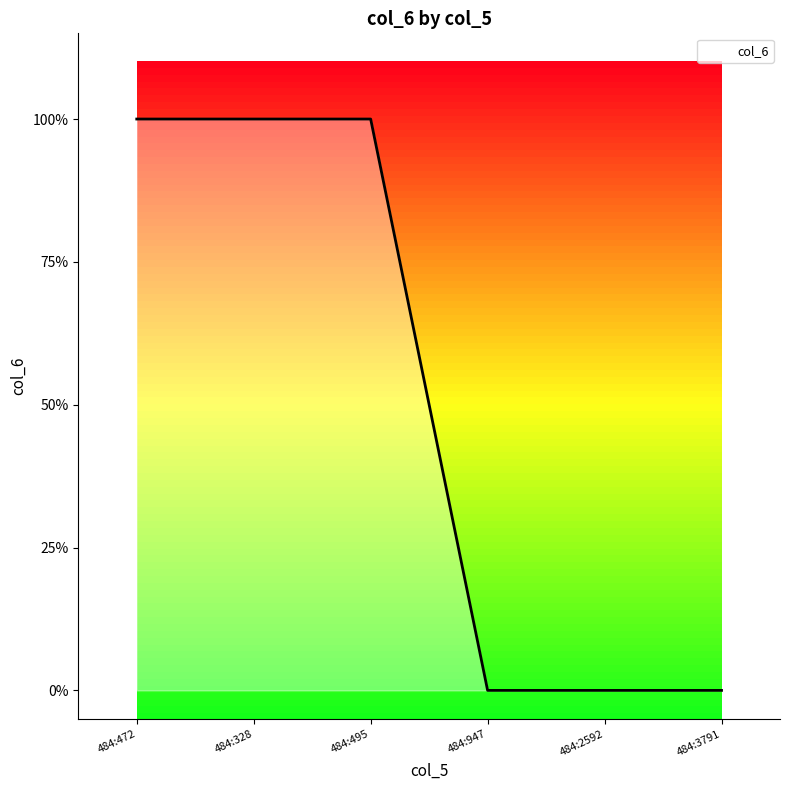

Between 484:3791 and 484:328, which is larger?

484:328